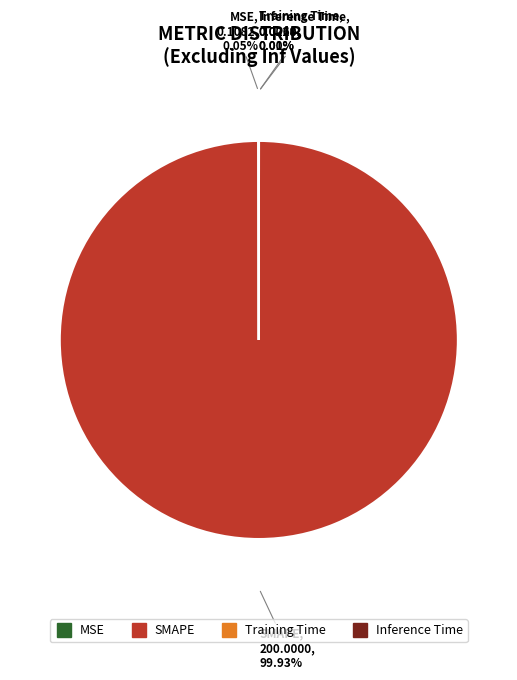

What is the majority slice?

SMAPE